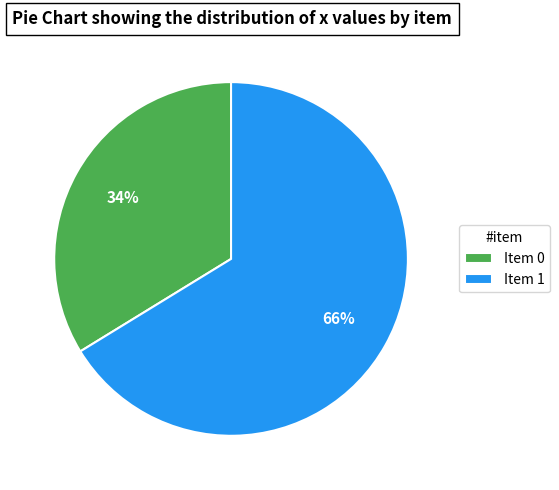

How many segments does this pie chart have?

2